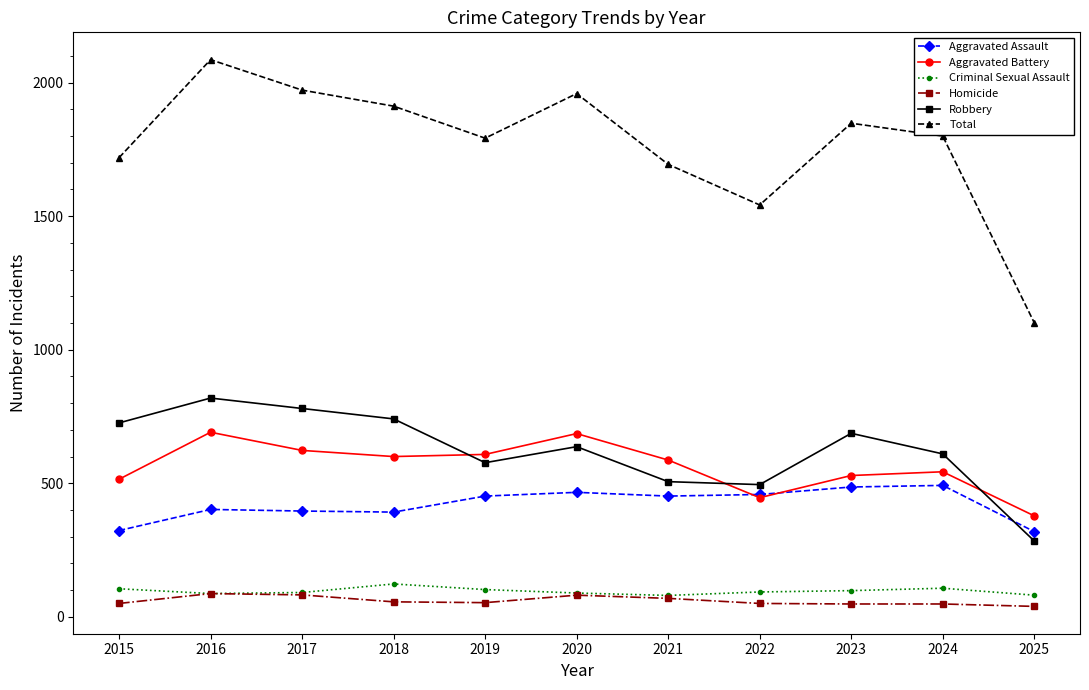

At how many categories does at least one series exceed 1362?

10